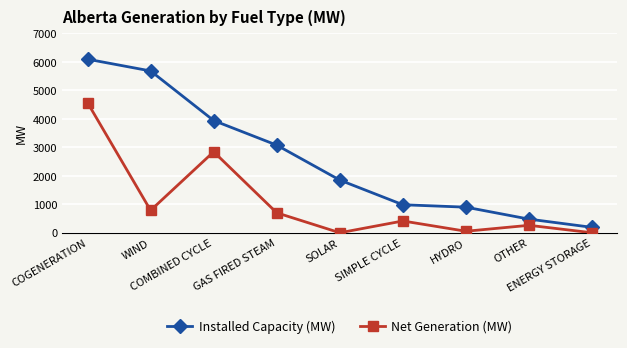

The Installed Capacity (MW) series shows 190 at ENERGY STORAGE. True or false?

True